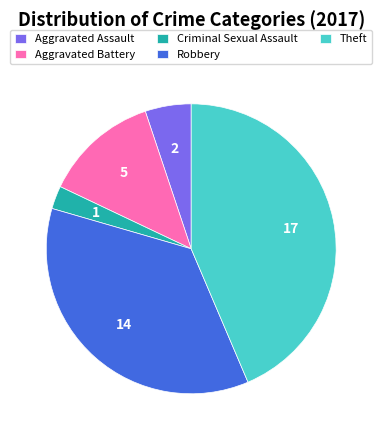

How many slices are in this pie chart?

5